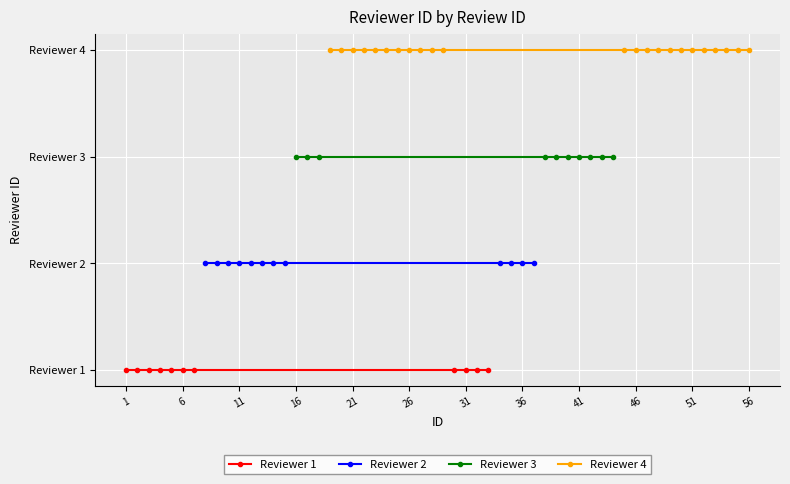

How many distinct data groups are displayed?

4